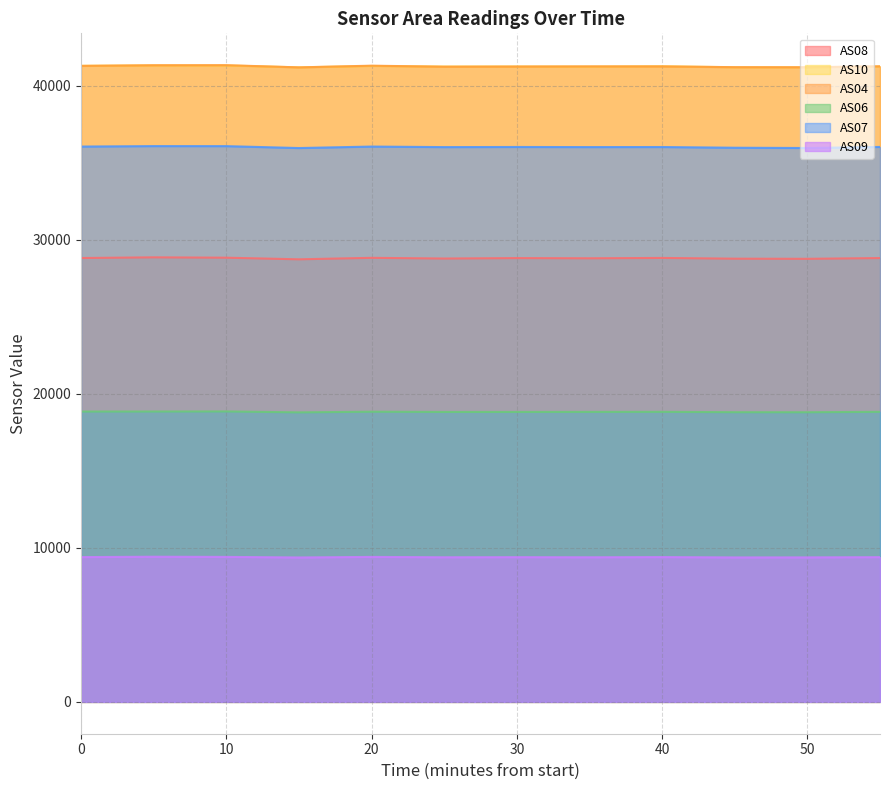

Is the value of AS07 at 1688629701 greater than the value of AS08 at 1688627901?

Yes